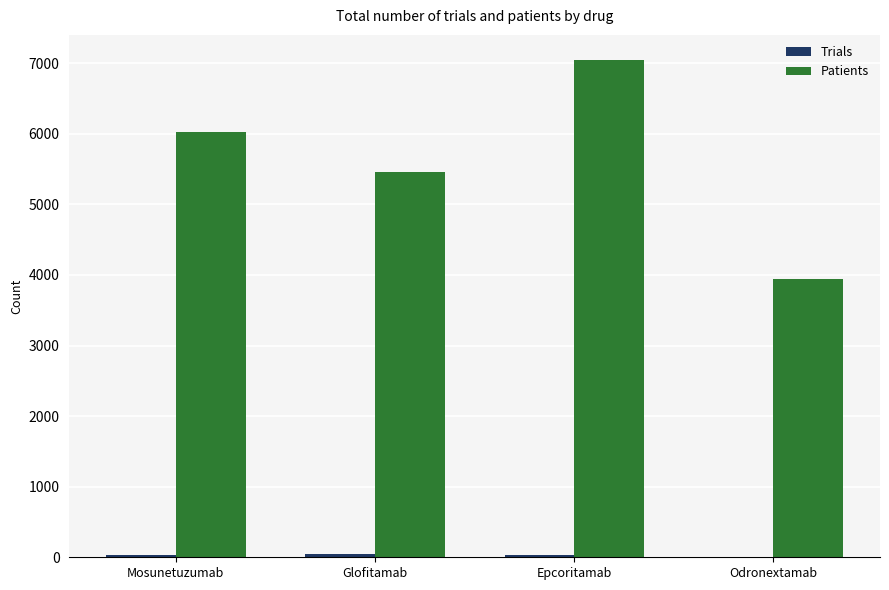

Which series changed the most between Mosunetuzumab and Odronextamab?

Patients